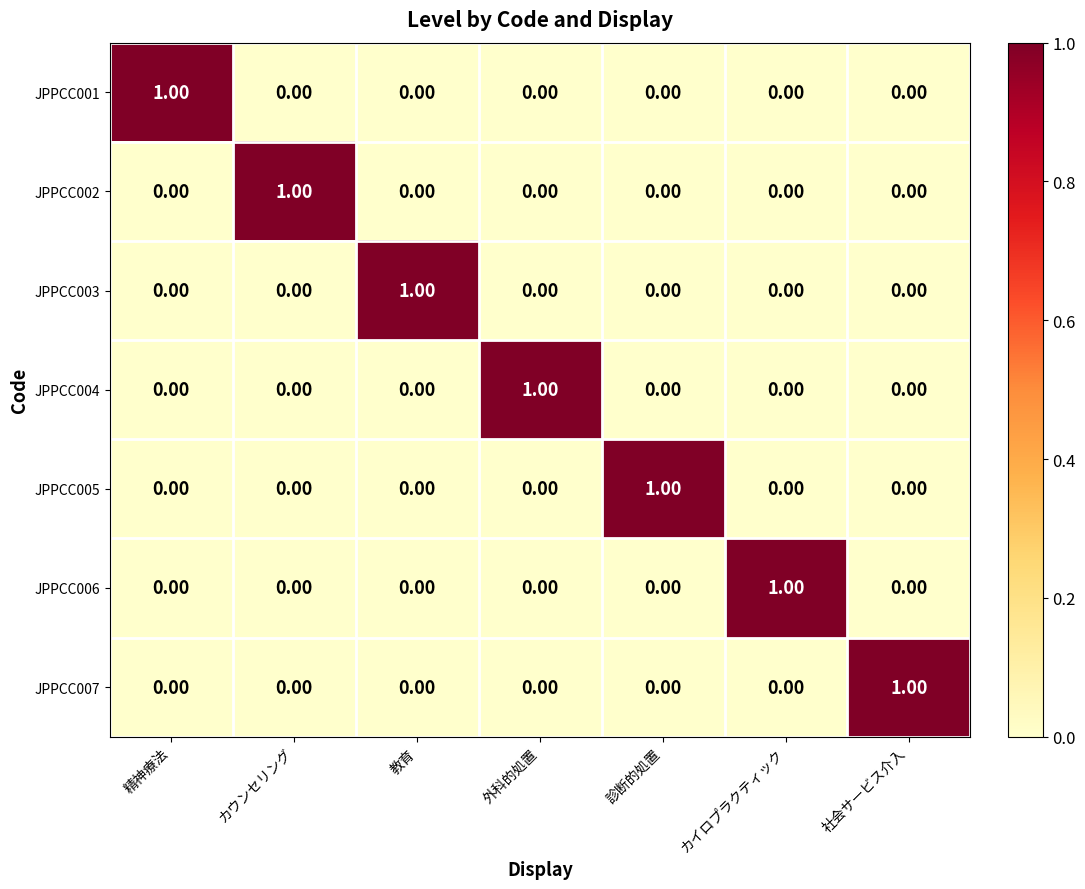

What is the total value across all series at 教育?

1